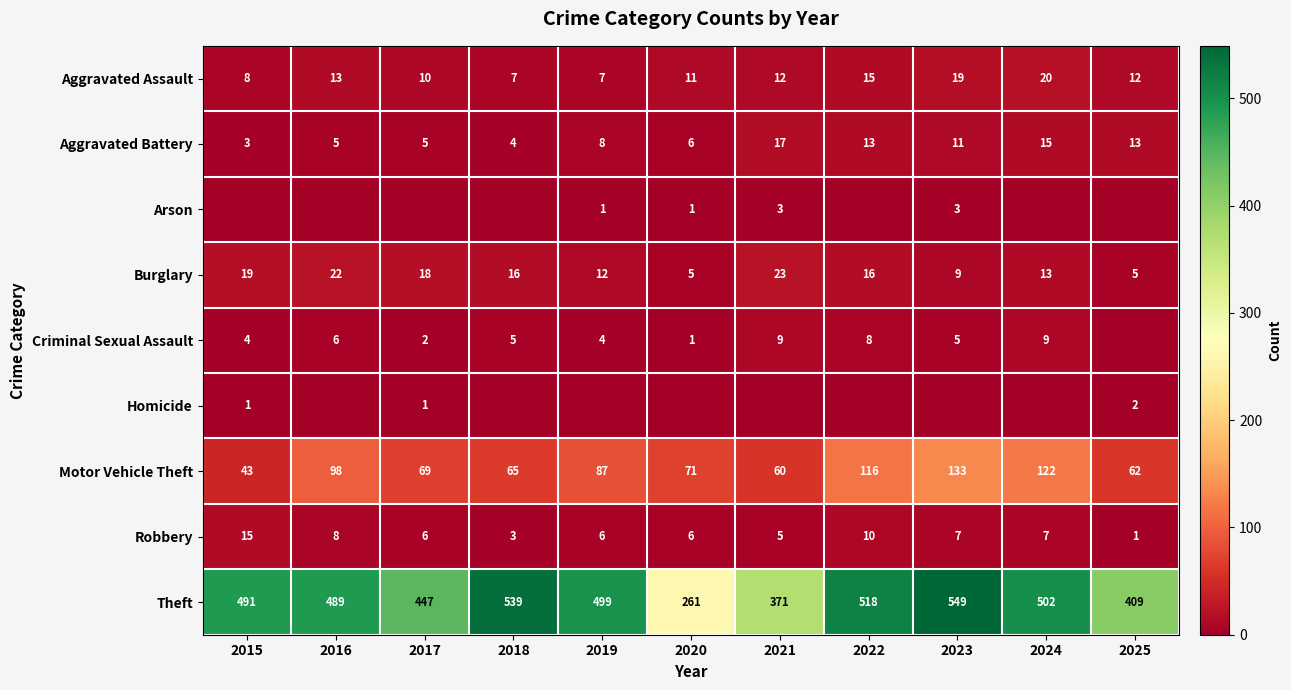

How many data points does each series have?

11